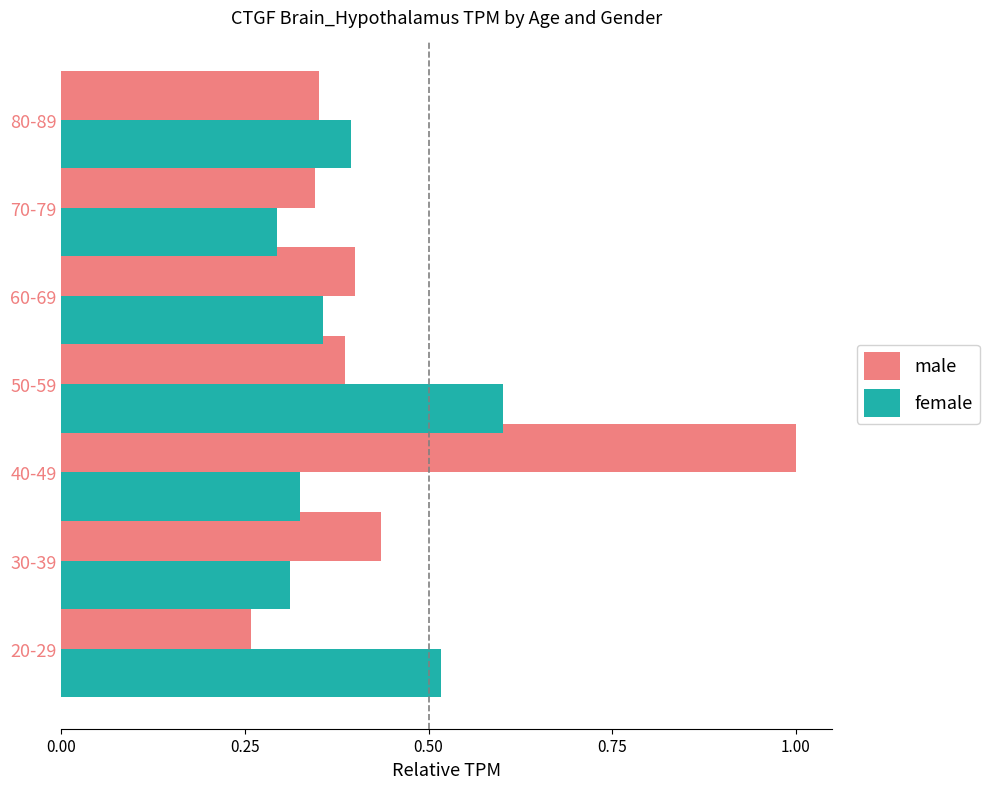

Is it true that female equals 0.3 at 20-29?

False